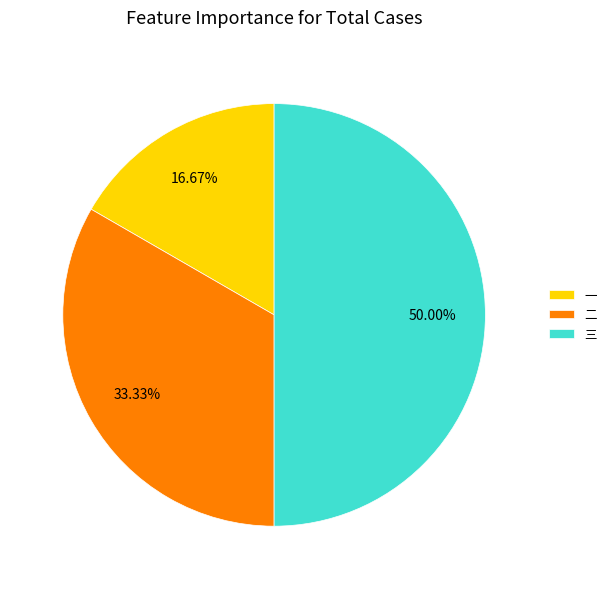

Which slice is the largest?

三